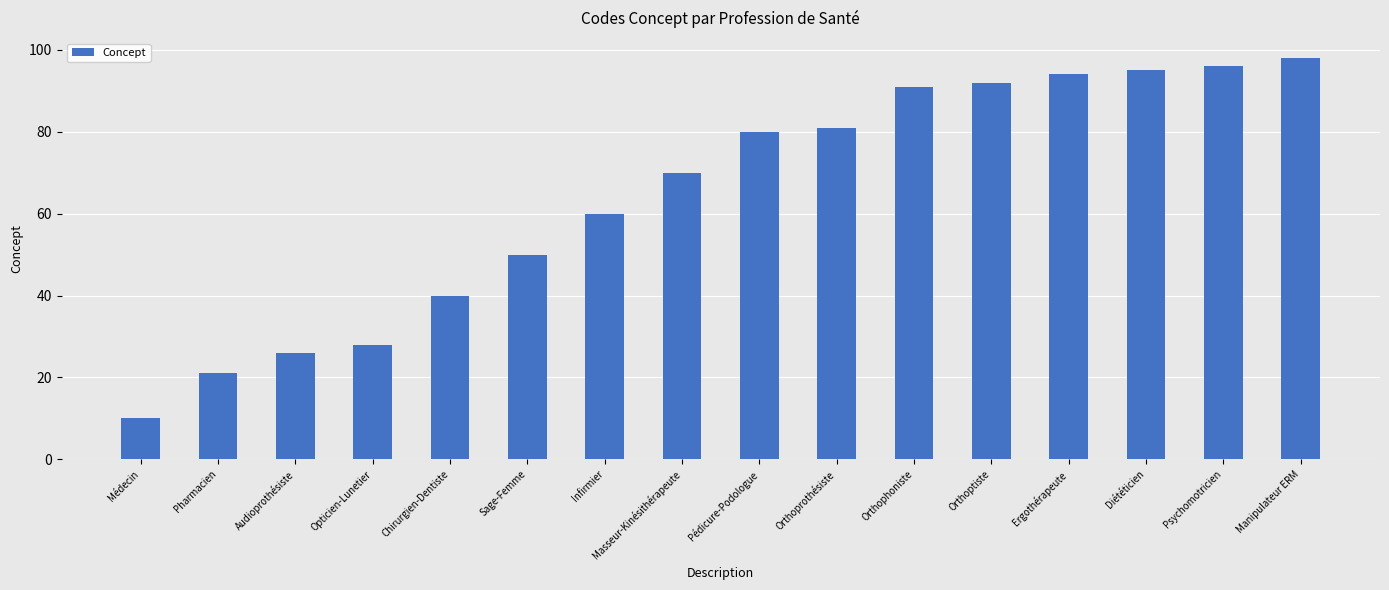

Which category has the highest value across all series?

Manipulateur ERM